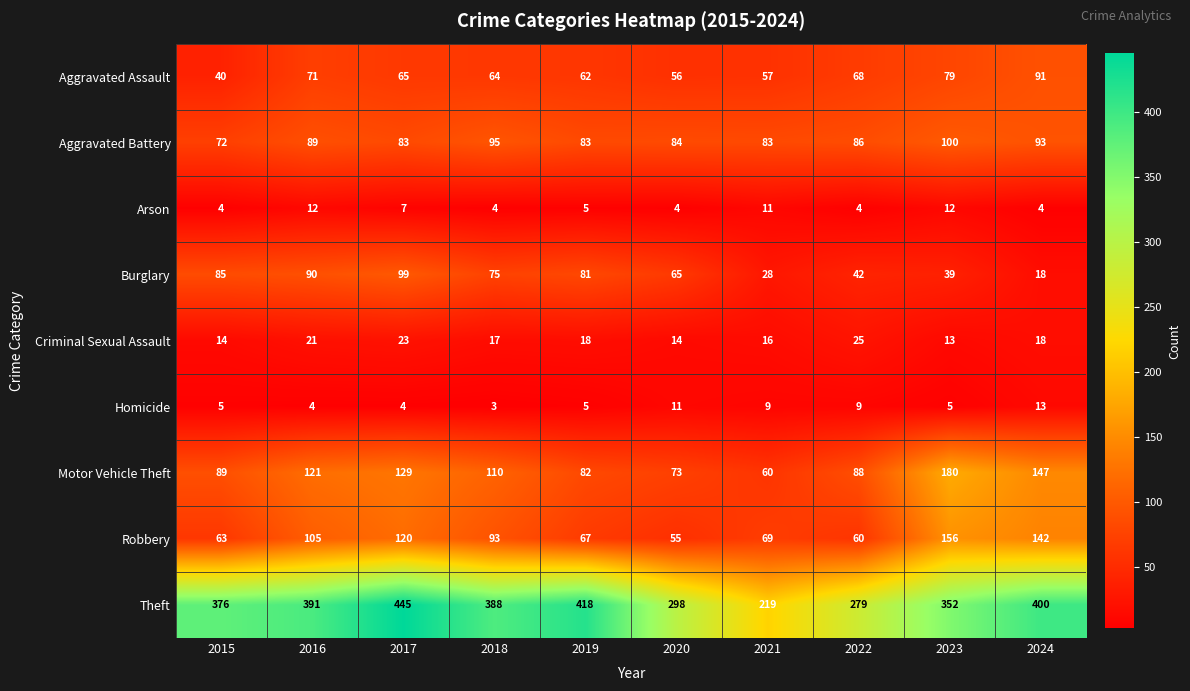

What is the spread (max minus min) of values at 2022?

275